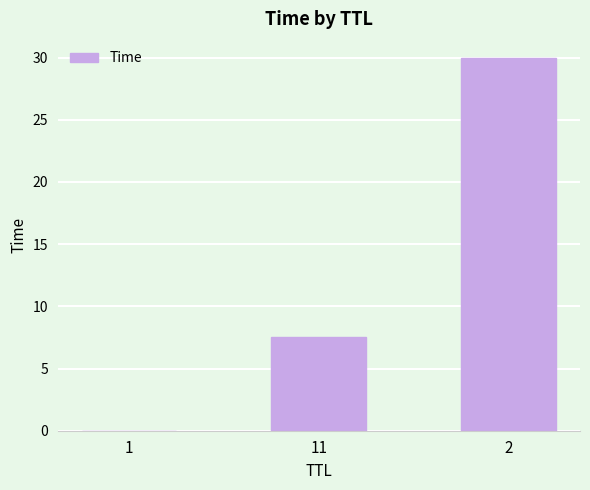

Are the bars horizontal?

No